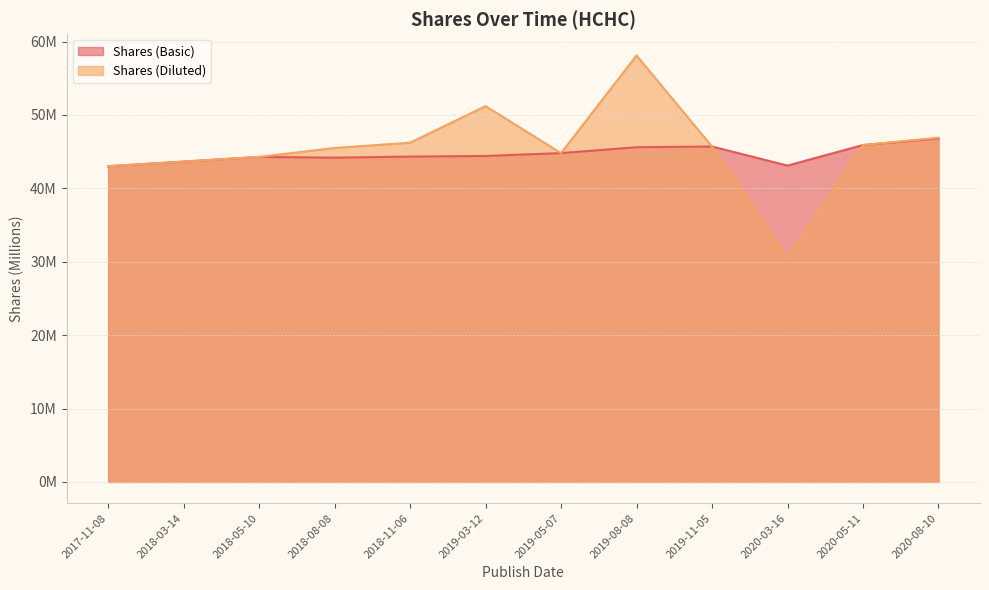

Between 2019-03-12 and 2020-08-10, which series saw the biggest shift?

Shares (Diluted)